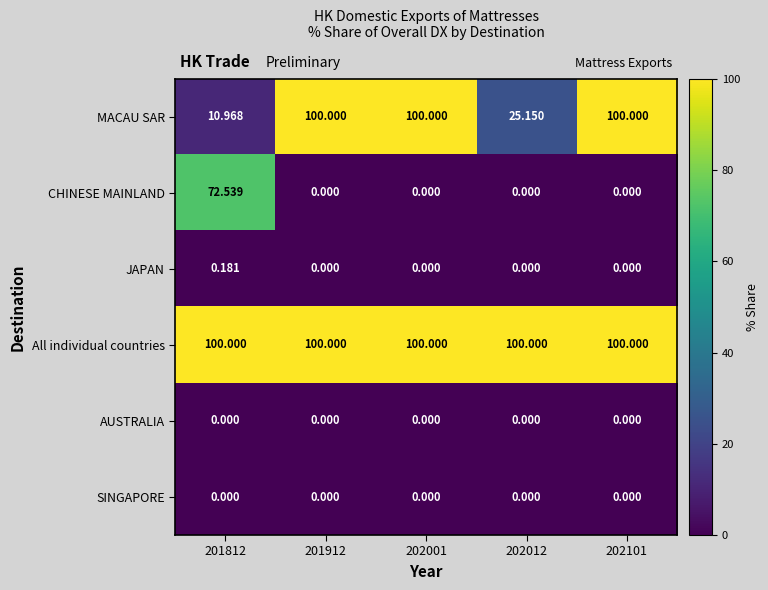

Which series changed the most between 201812 and 202001?

MACAU SAR